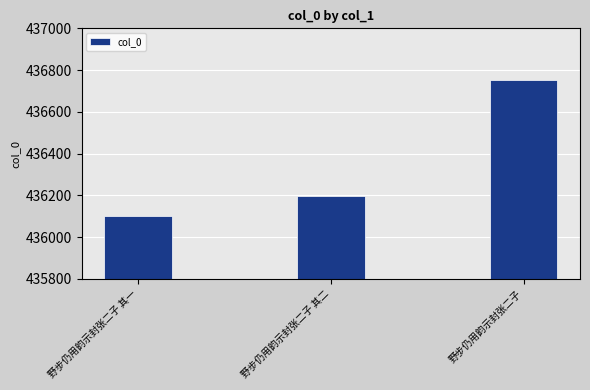

Reading right to left, extract all data points from this chart.

436752	436199	436101